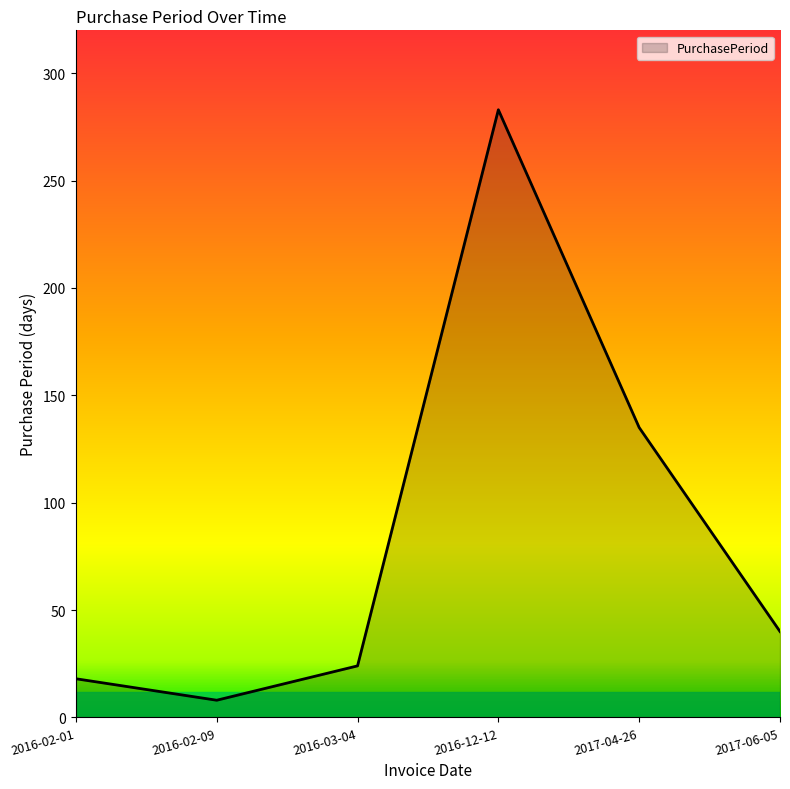

What is the minimum value shown in the chart?

8